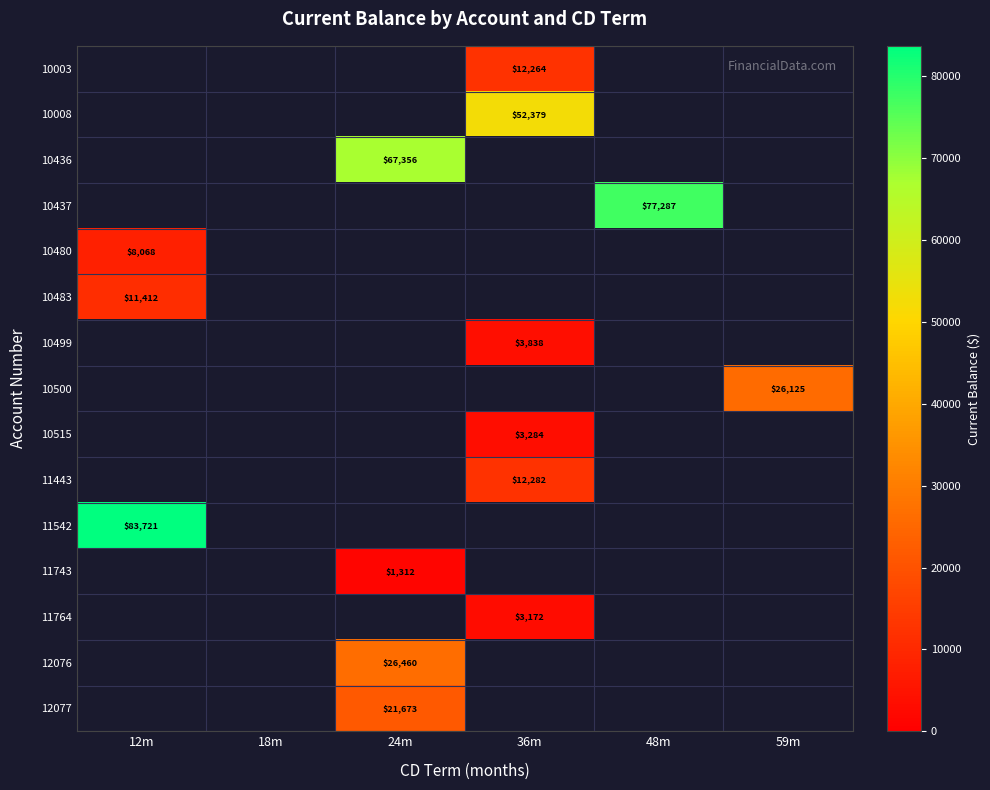

How many positive values does the 11764 series have?

1